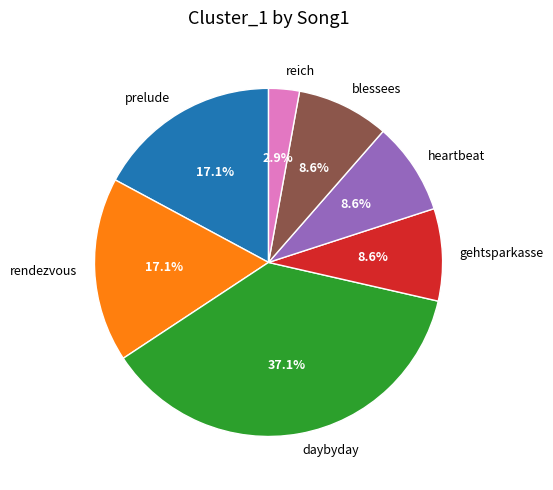

What is the ratio of the value at heartbeat to the value at prelude?

0.5